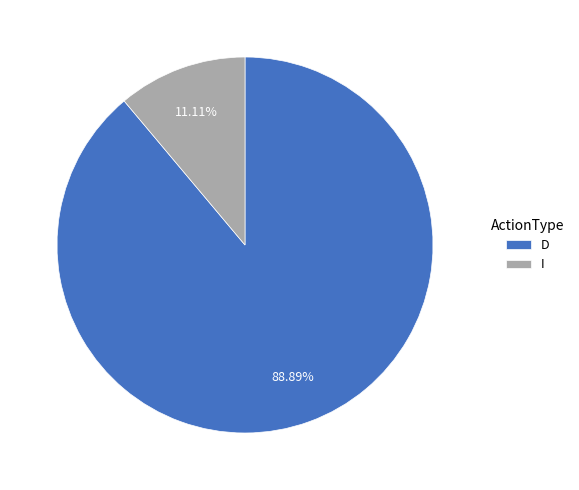

What is the largest slice in the pie chart?

D